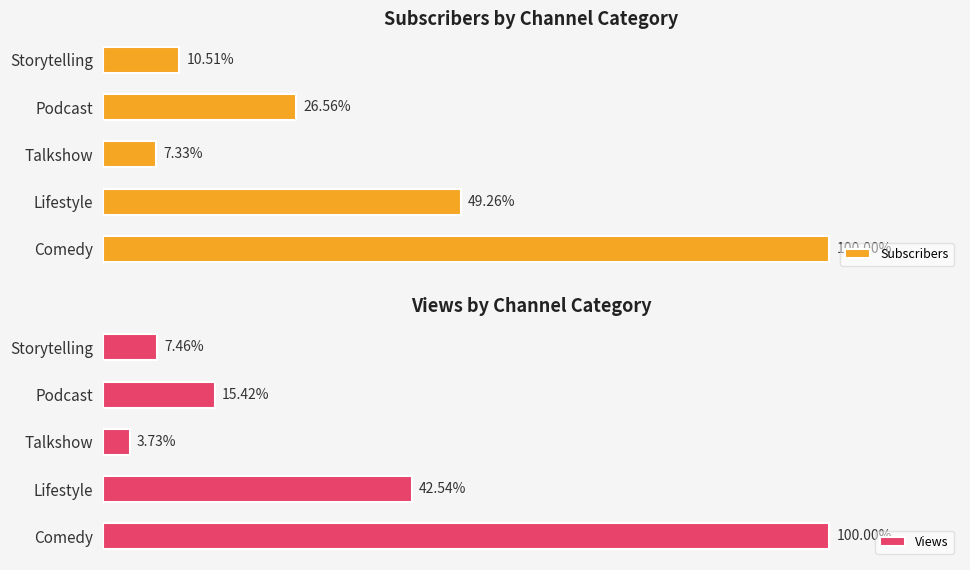

Which series has the largest total across all categories?

Views